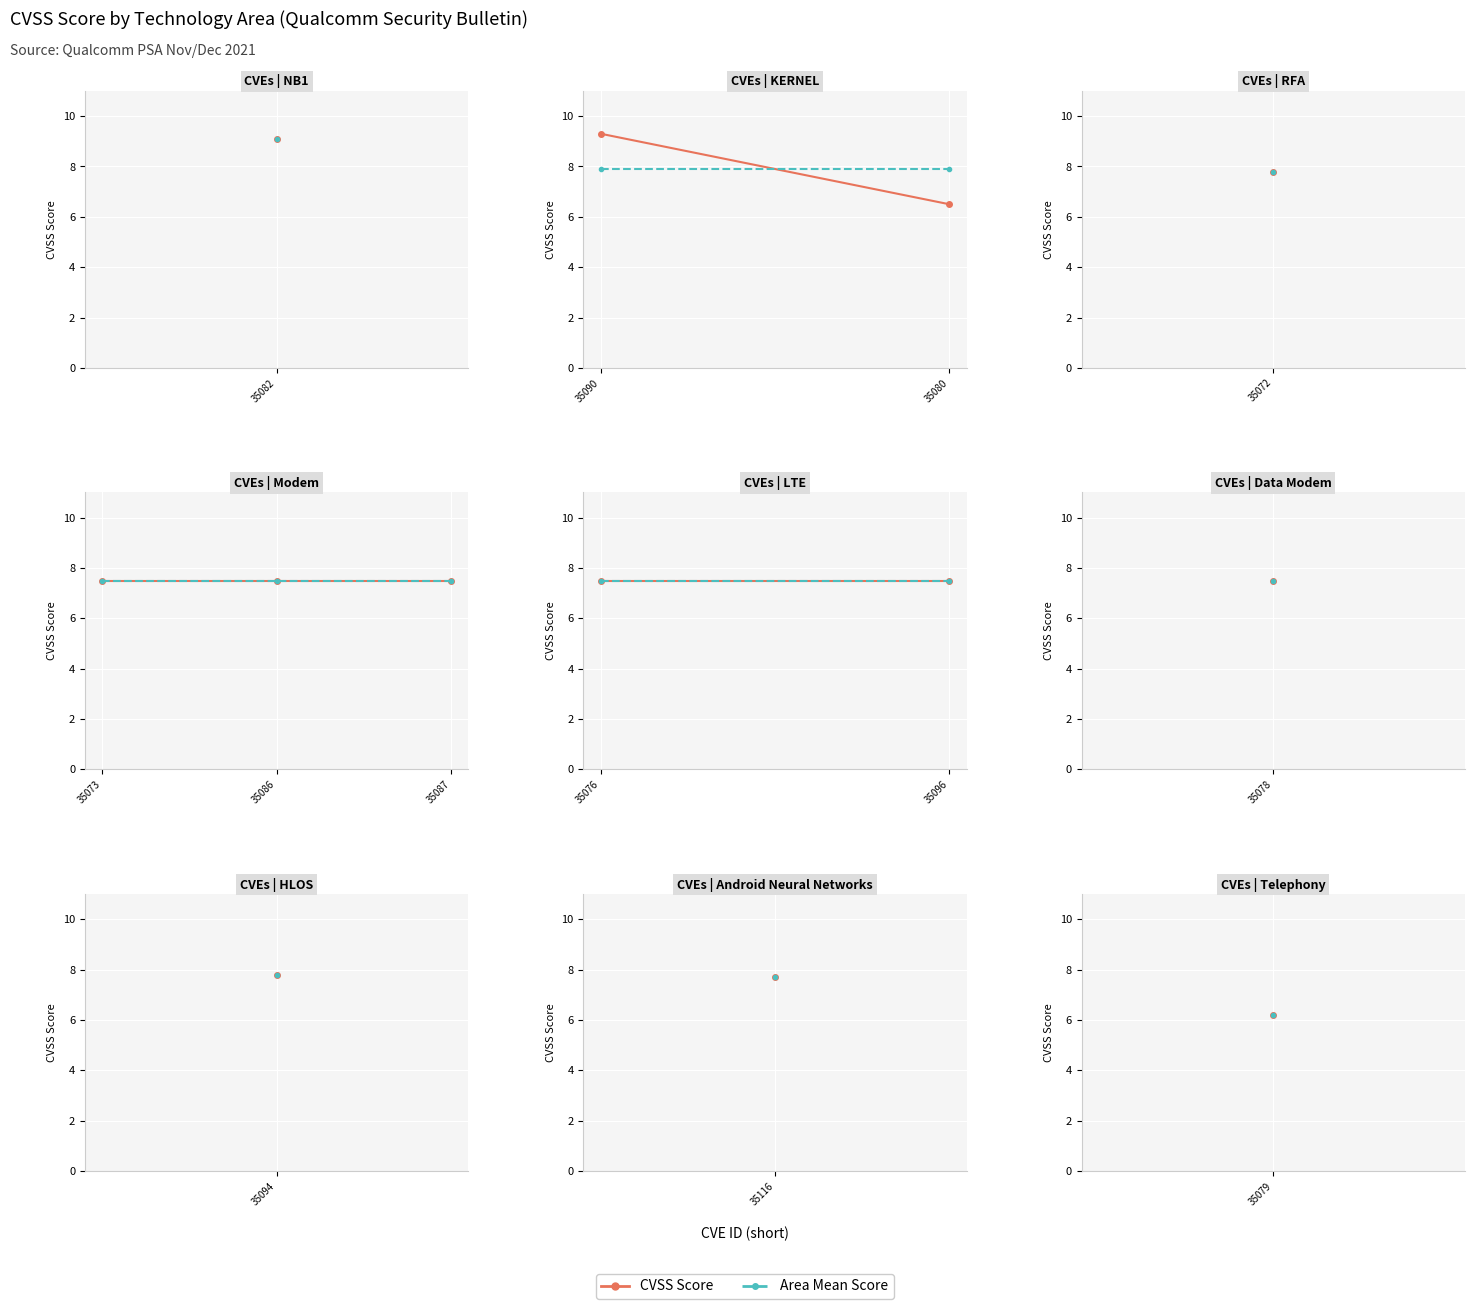

What is the ratio of the value at CVE-2021-35116 to the value at CVE-2021-35094?

1.0